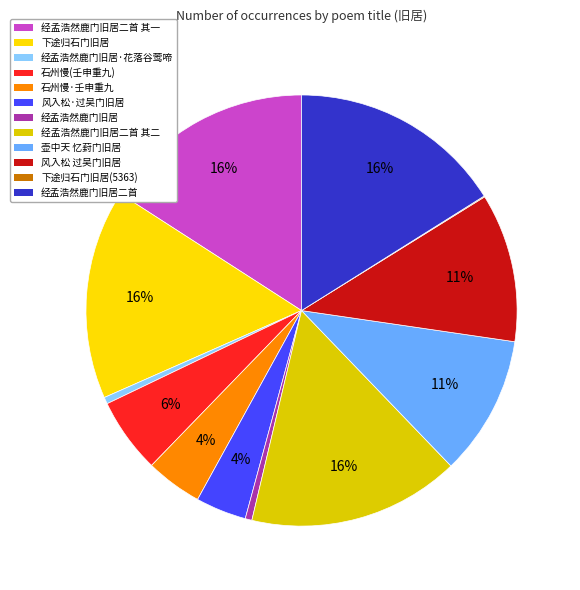

What is the largest slice in the pie chart?

经孟浩然鹿门旧居二首